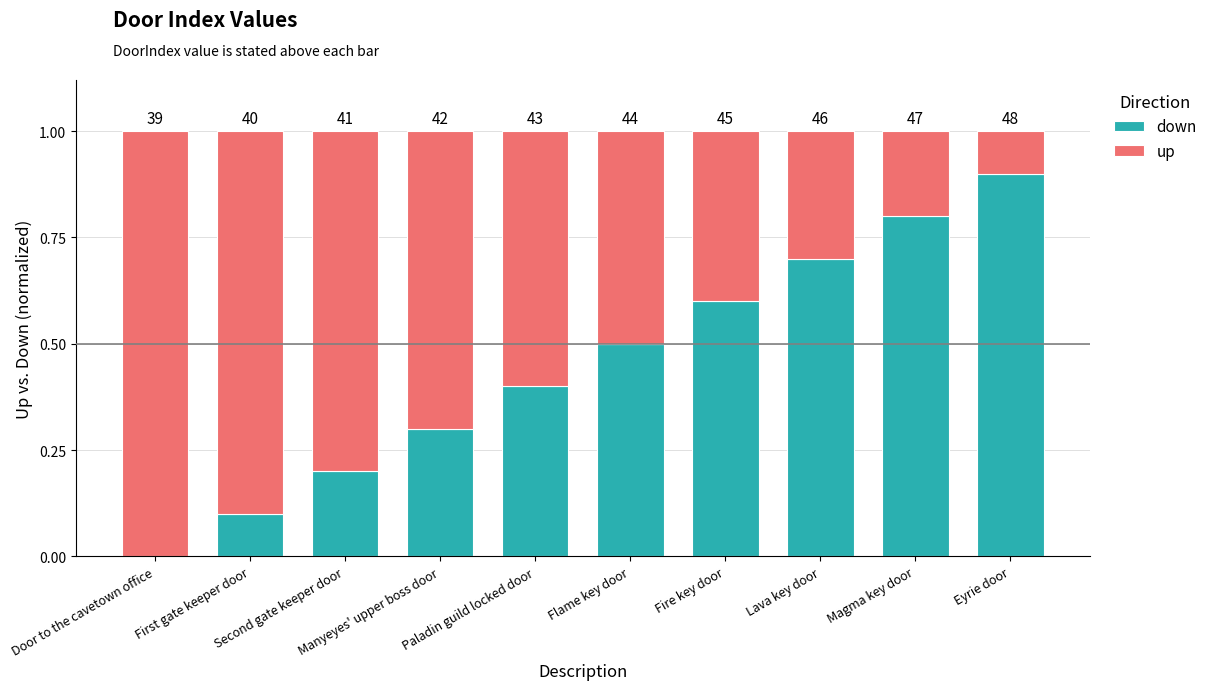

At which label does down reach its peak?

Eyrie door